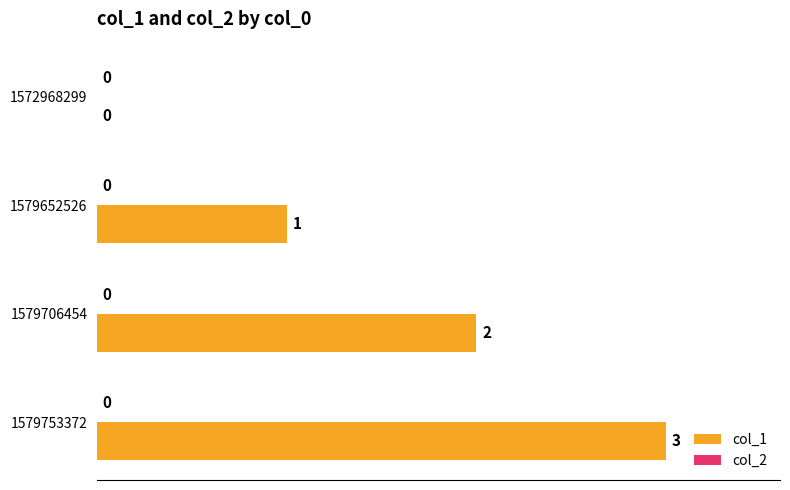

The chart shows a value of 1 at 1579706454. True or false?

False